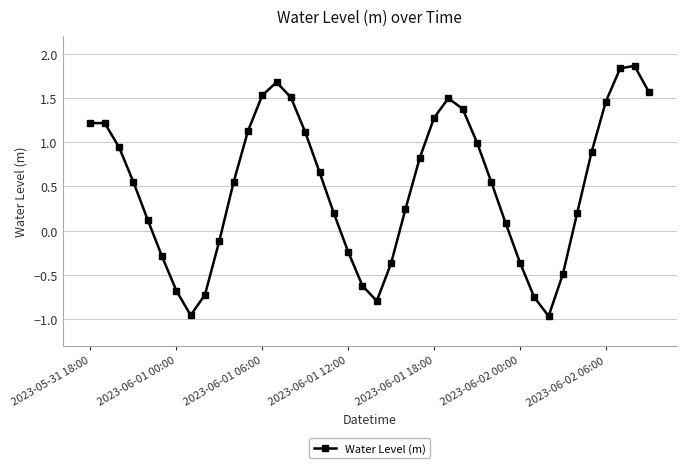

How many interior local valleys (lower than both neighbors) does the data have?

3